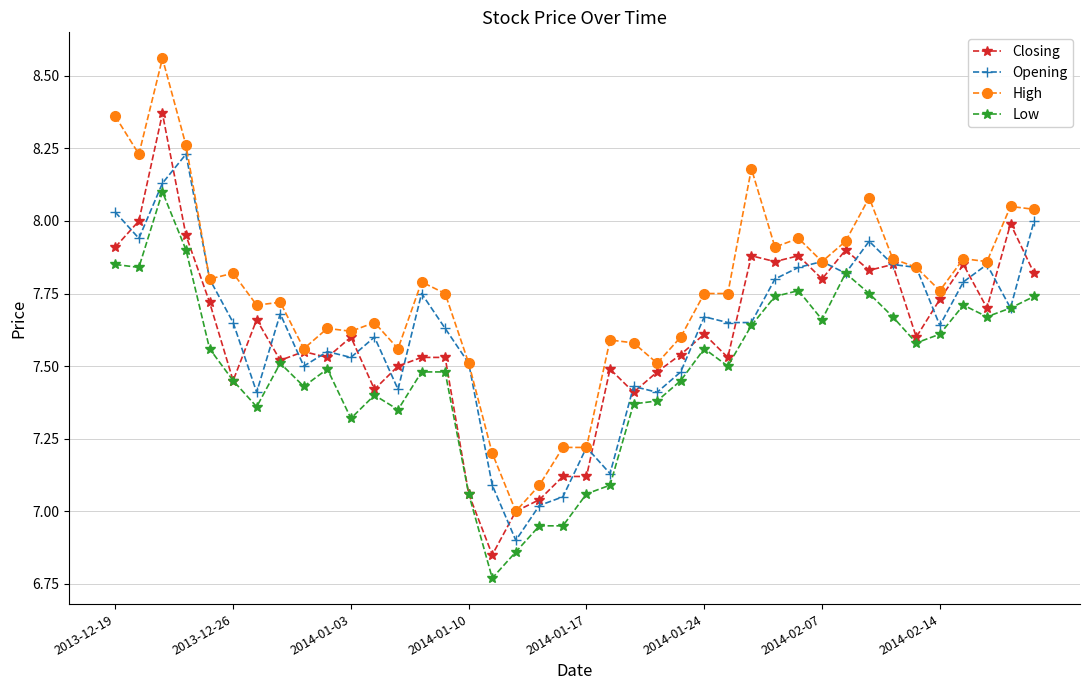

Which series has the largest total across all categories?

High